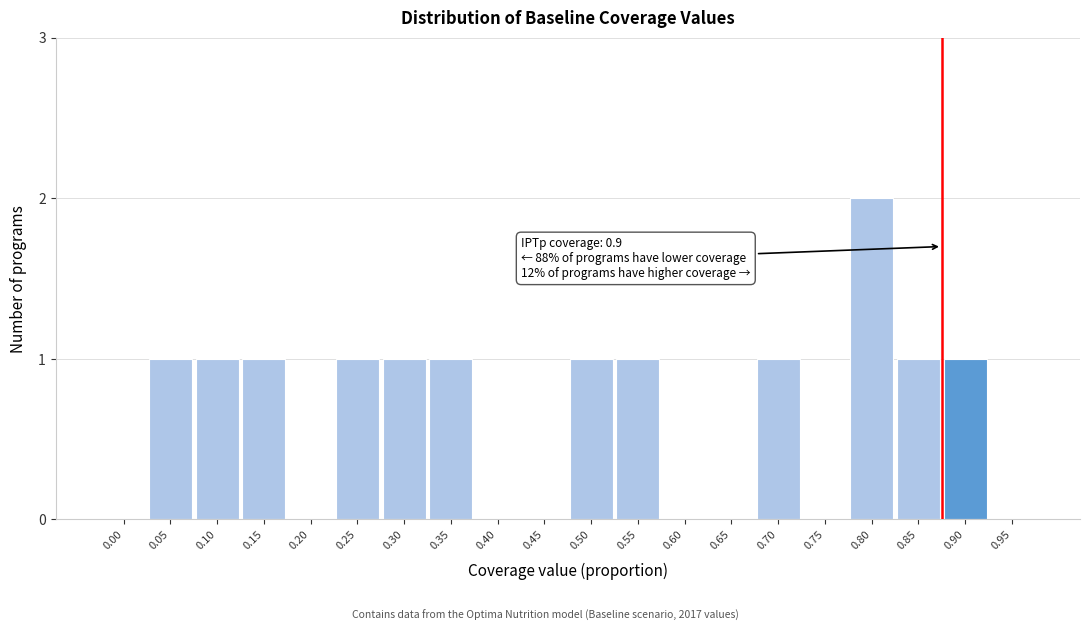

Reading left to right, transcribe all the data shown in this chart.

0.00=0	0.05=1	0.10=1	0.15=1	0.20=0	0.25=1	0.30=1	0.35=1	0.40=0	0.45=0	0.50=1	0.55=1	0.60=0	0.65=0	0.70=1	0.75=0	0.80=2	0.85=1	0.90=1	0.95=0